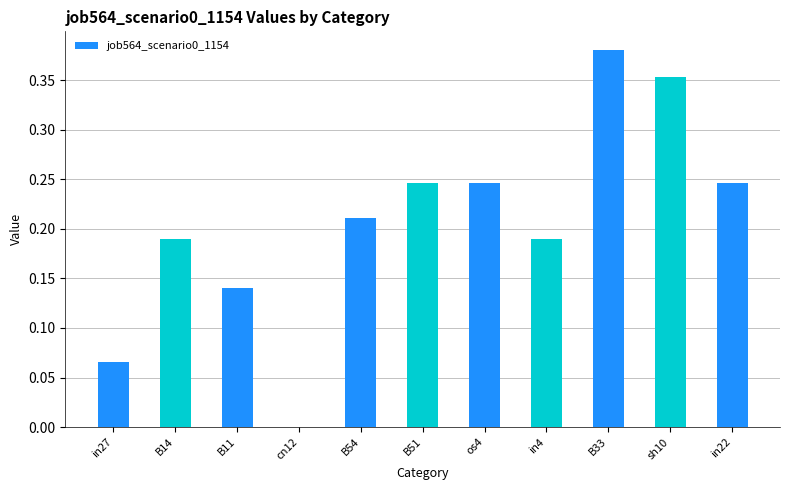

How many values are above zero?

10